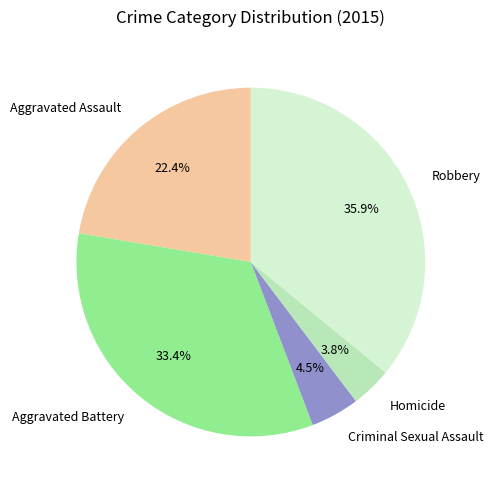

To the nearest percent, what portion does Aggravated Assault represent?

22%